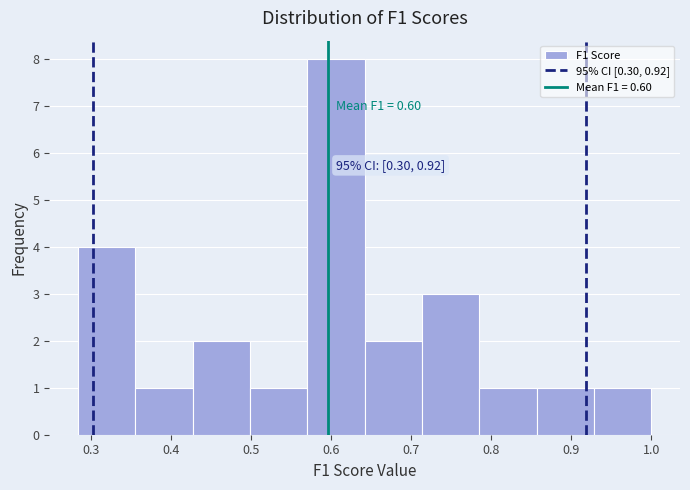

Over which range of the x-axis is the bar tallest?

0.57 to 0.64